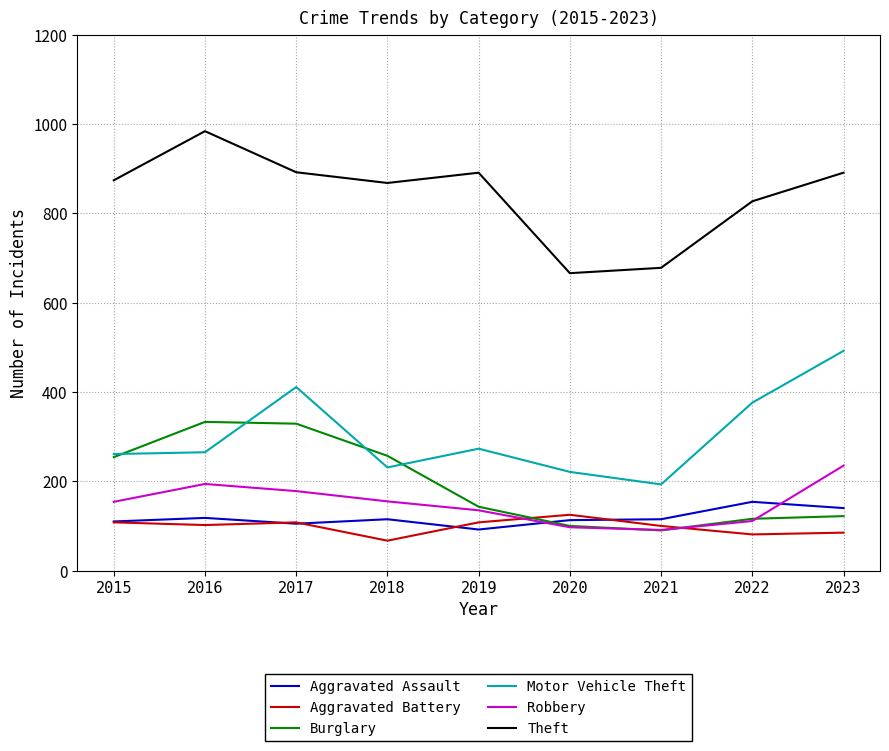

What is the difference between the highest and lowest values at 2020?

569